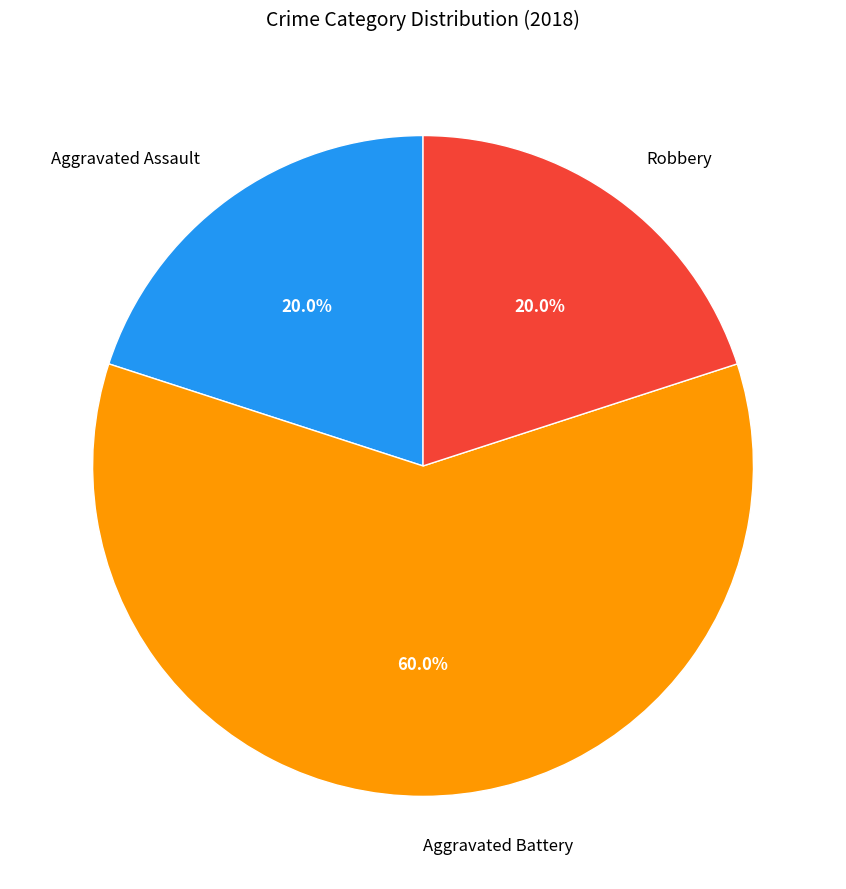

Which category has the biggest portion of the pie?

Aggravated Battery